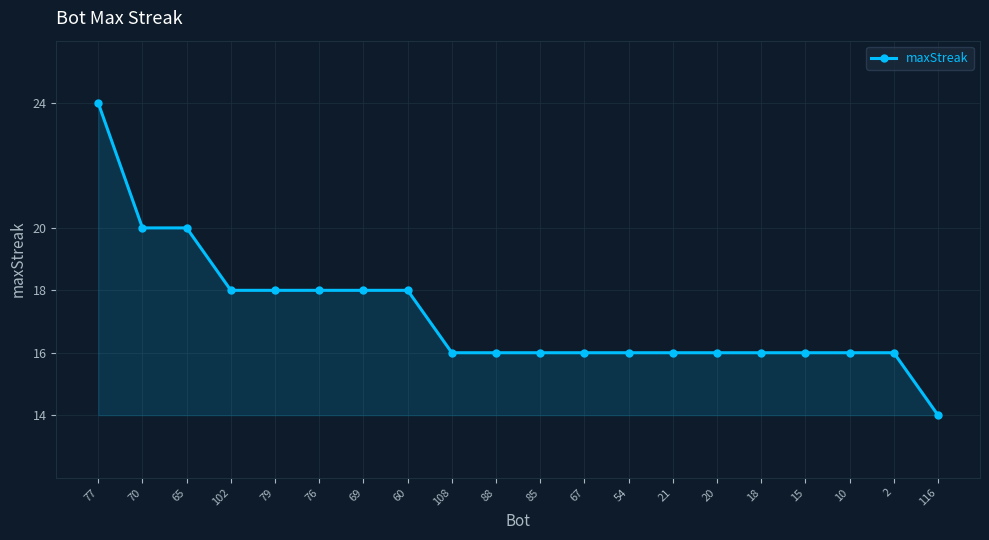

What is the approximate value at 102, to the nearest 10?

20